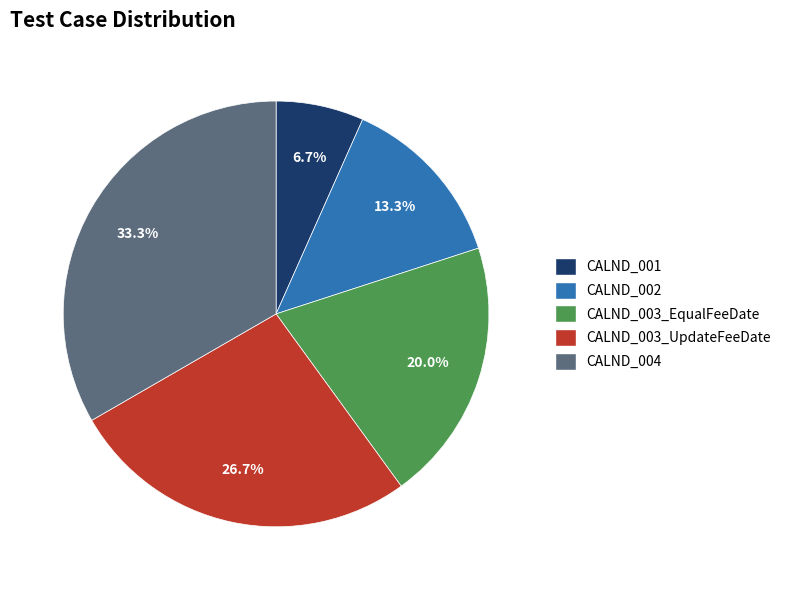

How many segments does this pie chart have?

5